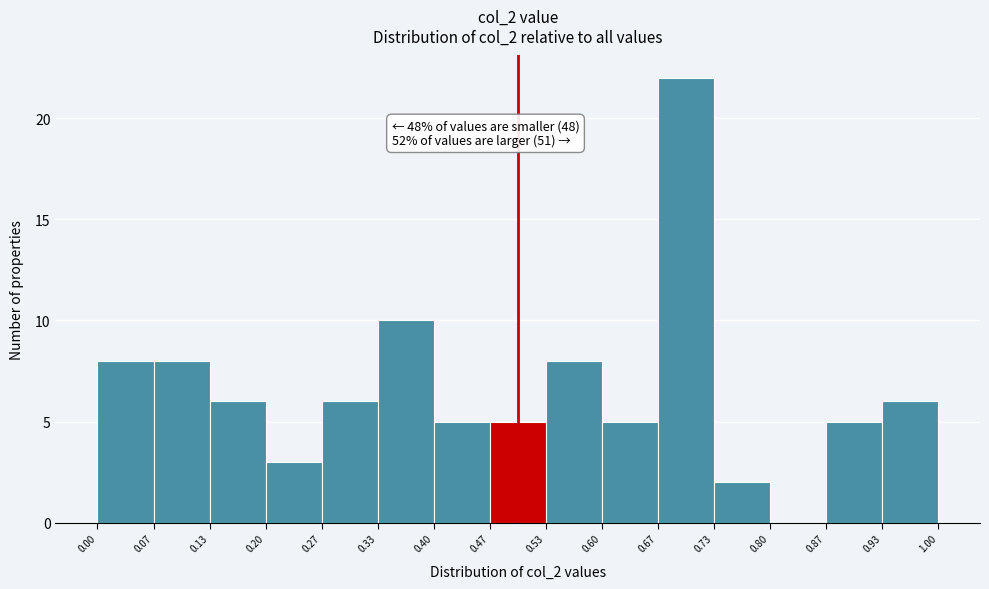

Over which range of the x-axis is the bar tallest?

0.67 to 0.73